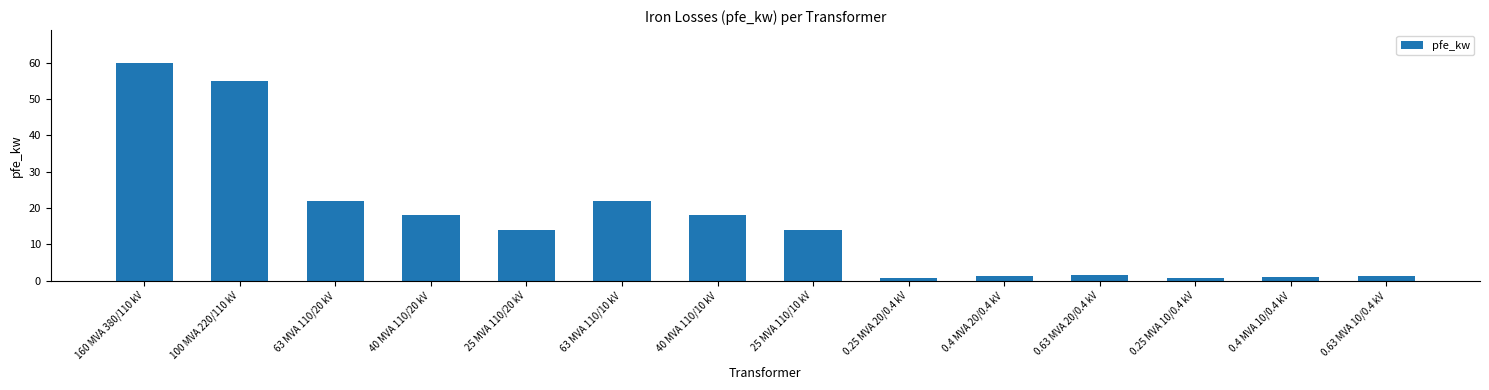

What is the difference between the values at 40 MVA 110/10 kV and 25 MVA 110/20 kV?

4.0